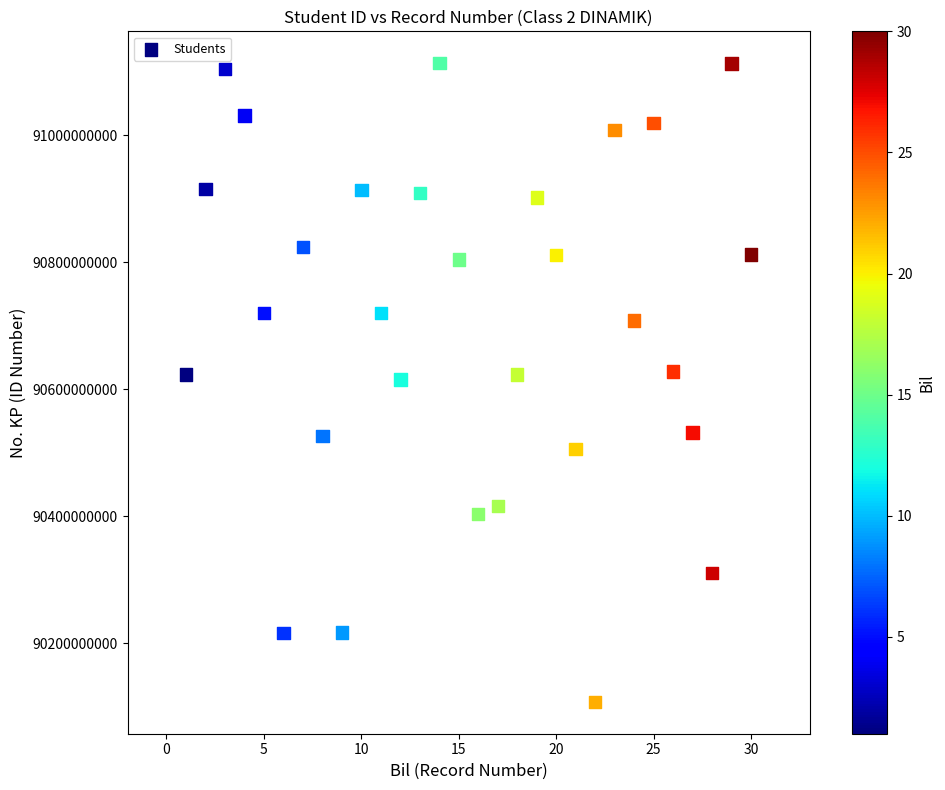

What is the range of X values (max minus min)?

29